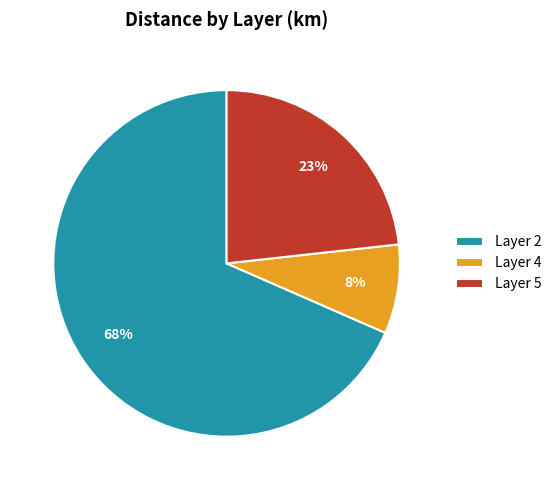

Which has a higher value, Layer 2 or Layer 4?

Layer 2